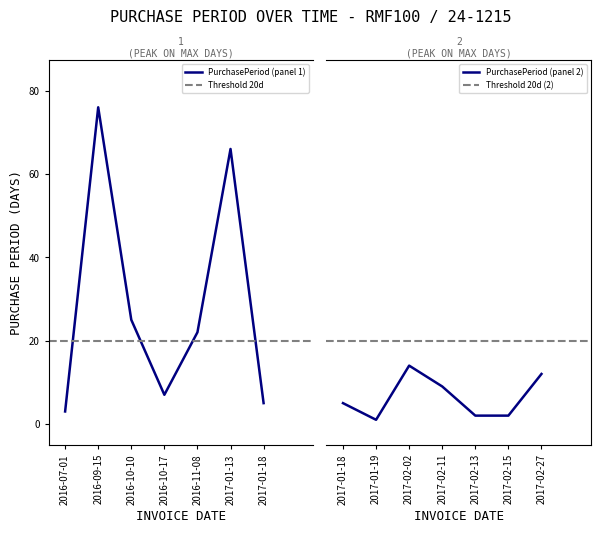

How many interior local peaks (higher than both neighbors) does the data have?

3